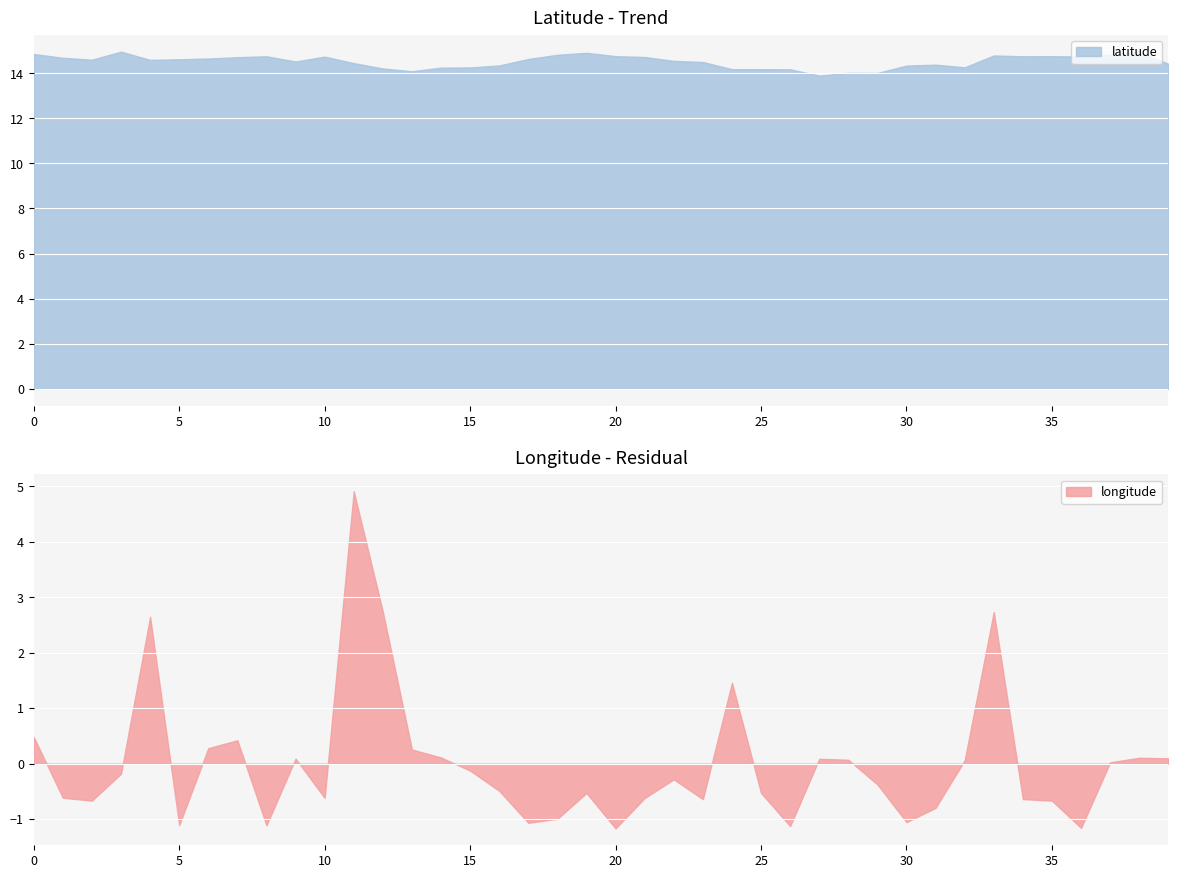

At how many categories does at least one series exceed 5?

40